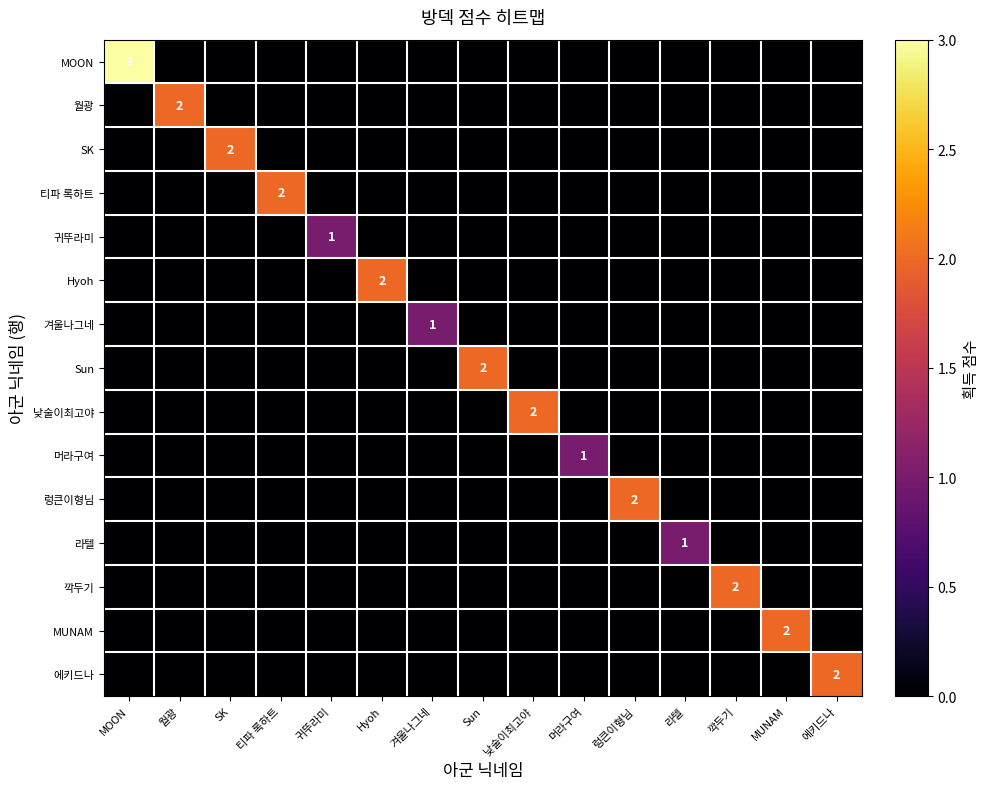

The 티파 록하트 series shows 4 at 티파 록하트. True or false?

False